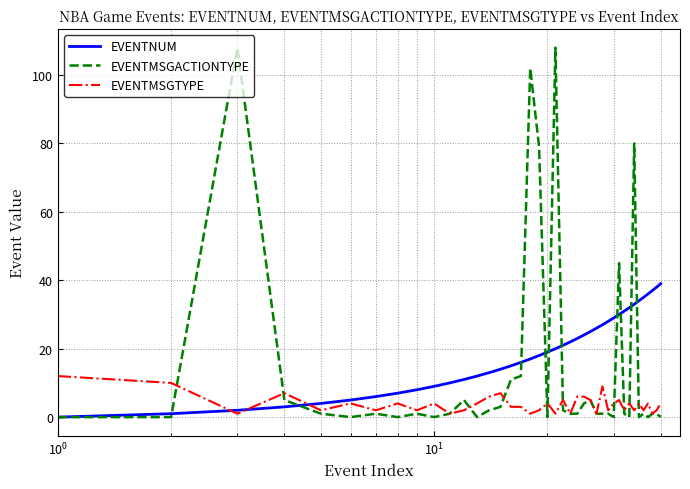

What is the greatest value displayed?

108